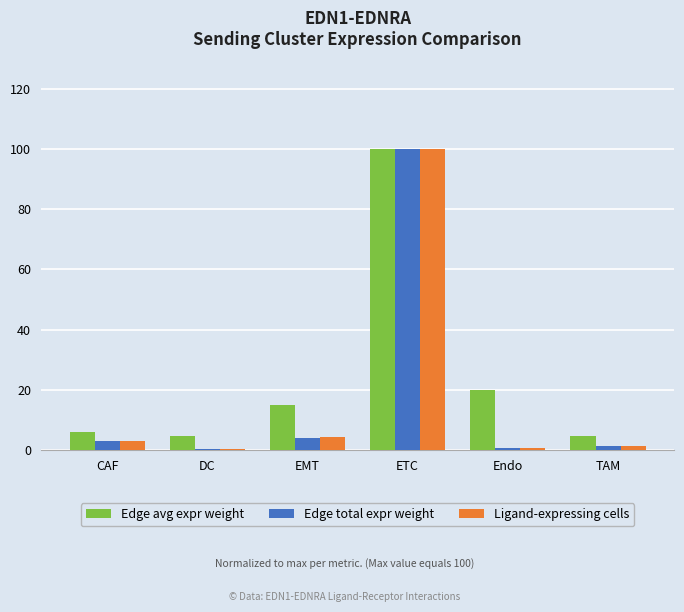

Where is Edge total expr weight nearest to the value 50?

EMT